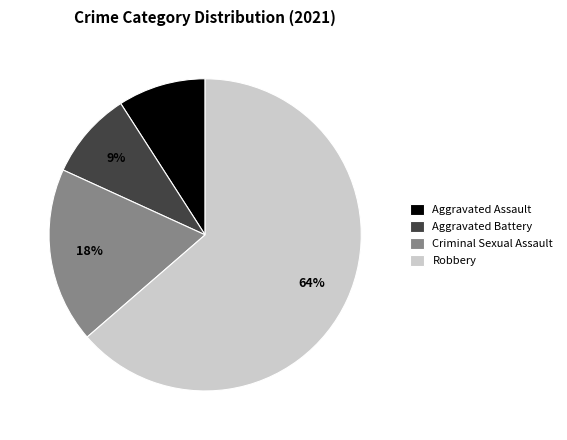

To the nearest percent, what portion does Criminal Sexual Assault represent?

18%